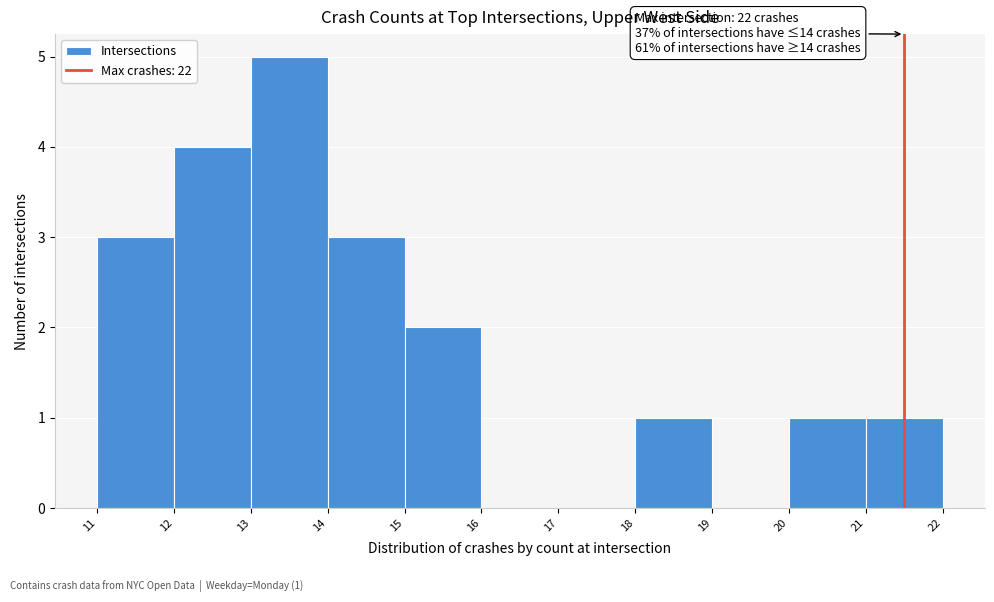

Reading right to left, what are all the values shown in this chart?

21=1	20=1	19=0	18=1	17=0	16=0	15=2	14=3	13=5	12=4	11=3